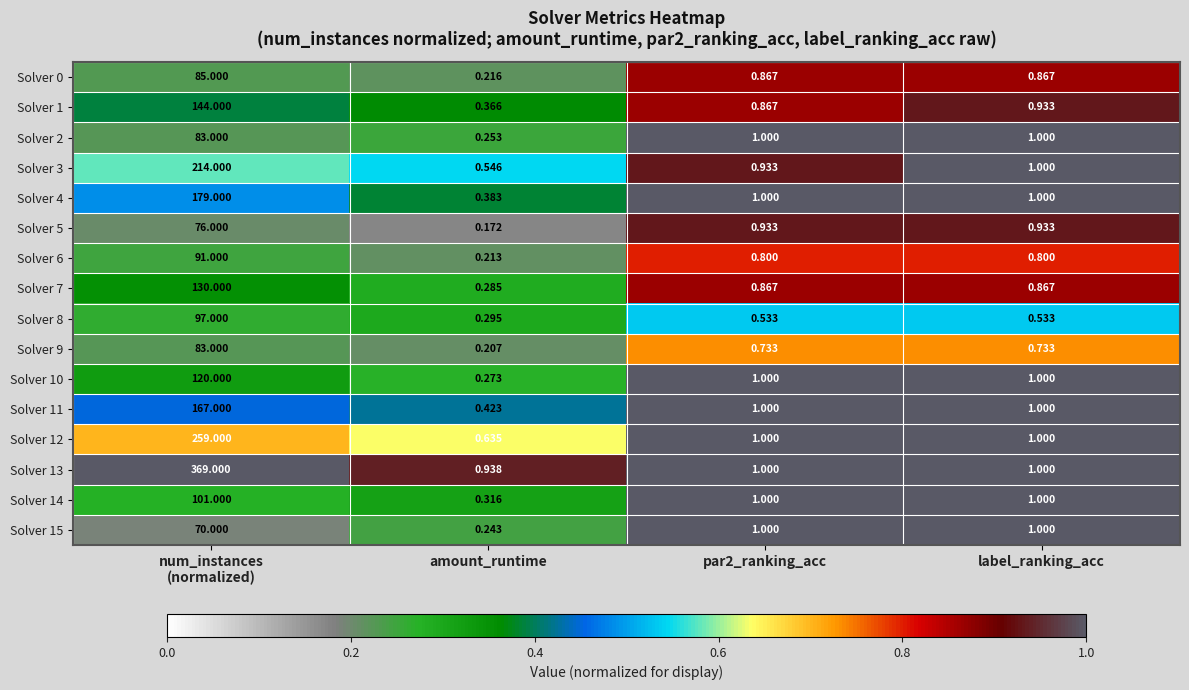

Which category has the lowest value across all series?

amount_runtime